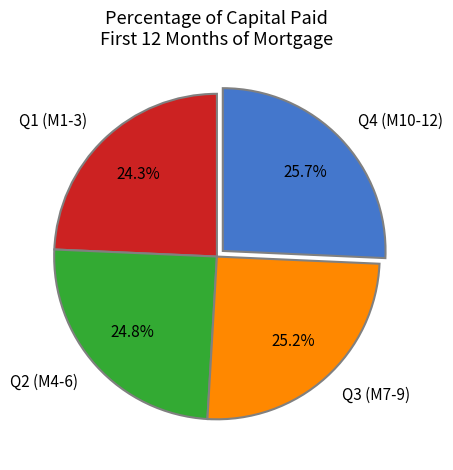

Combined, what portion of the pie is Q4 (M10-12) and Q2 (M4-6)?

50.5%